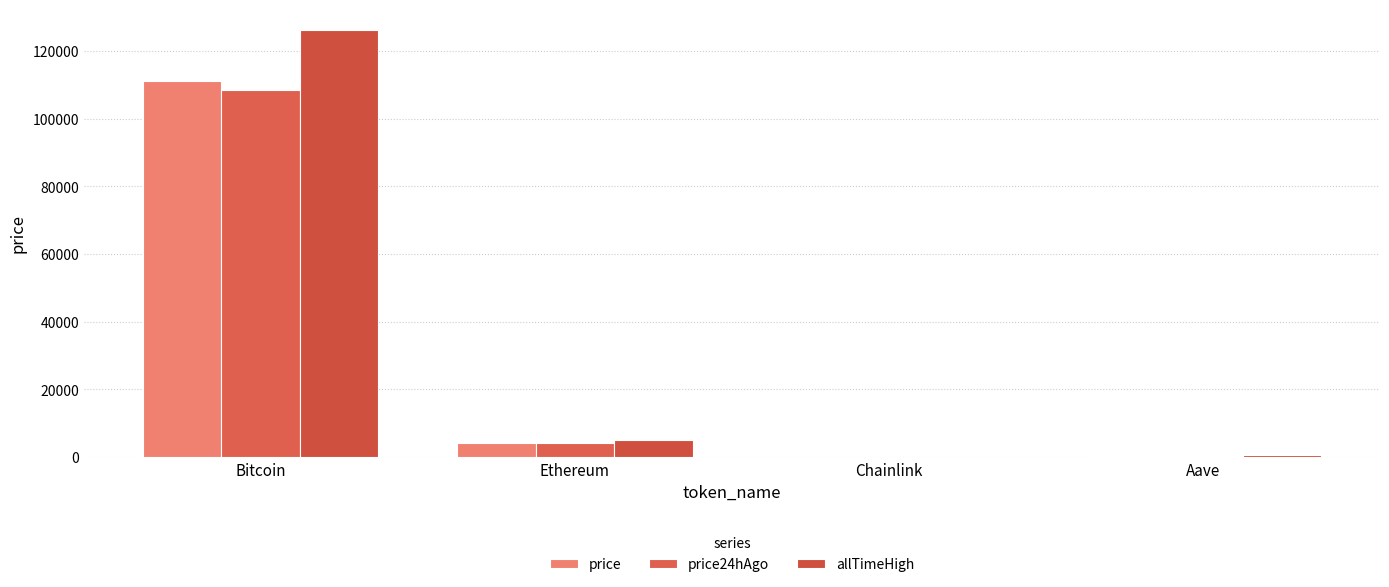

How many groups of bars are there?

4